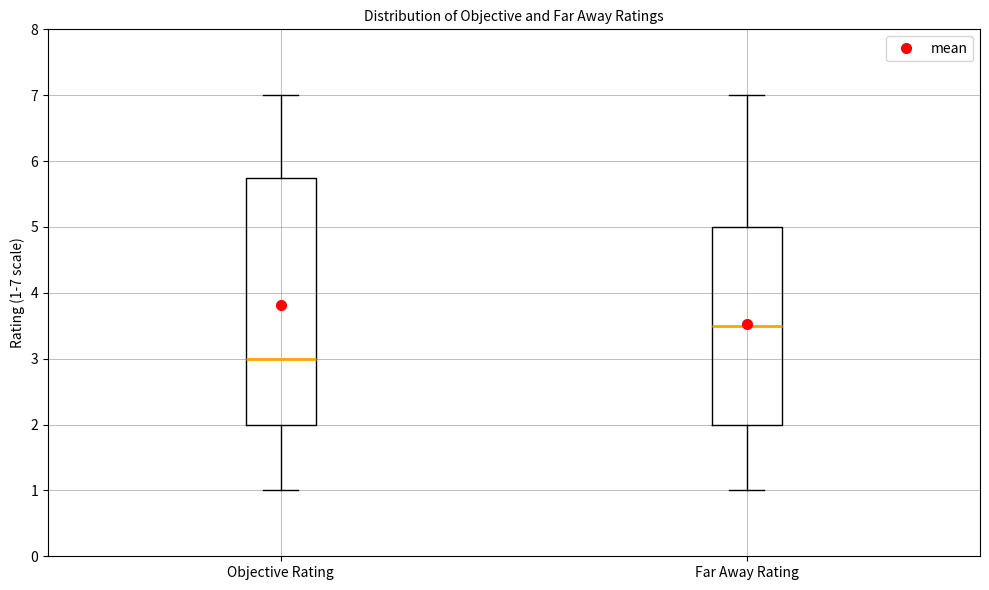

Which box's median line is the highest?

Far Away Rating